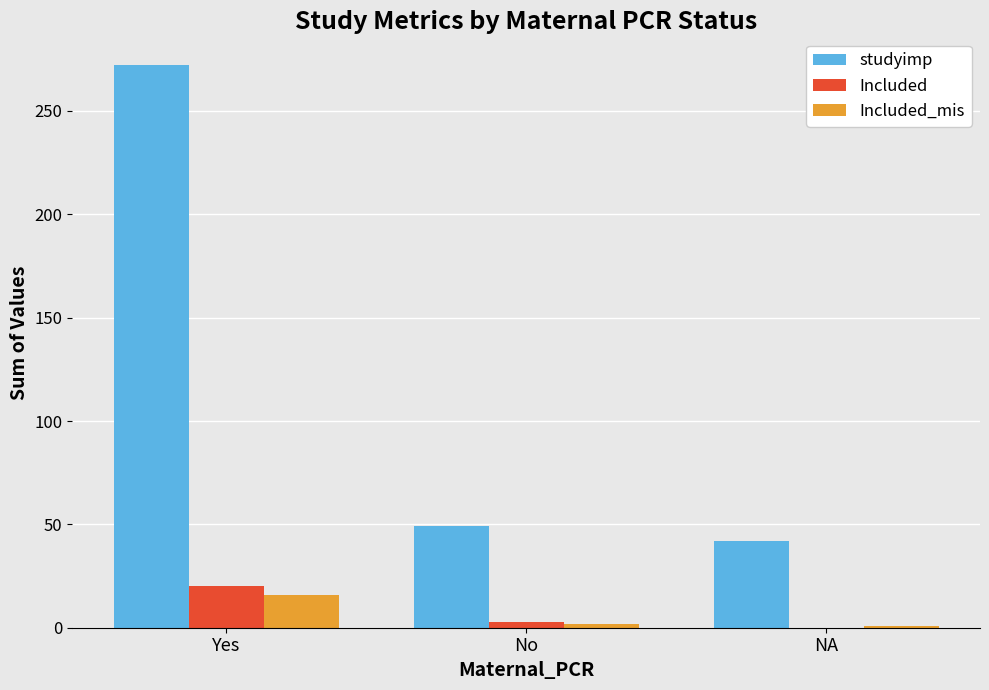

How many distinct data groups are displayed?

3